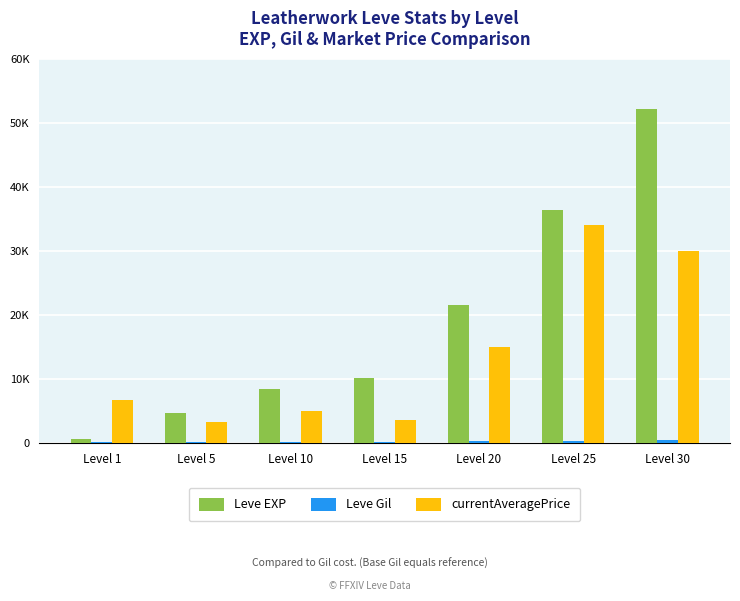

At which category does the chart reach its peak across all series?

Level 30